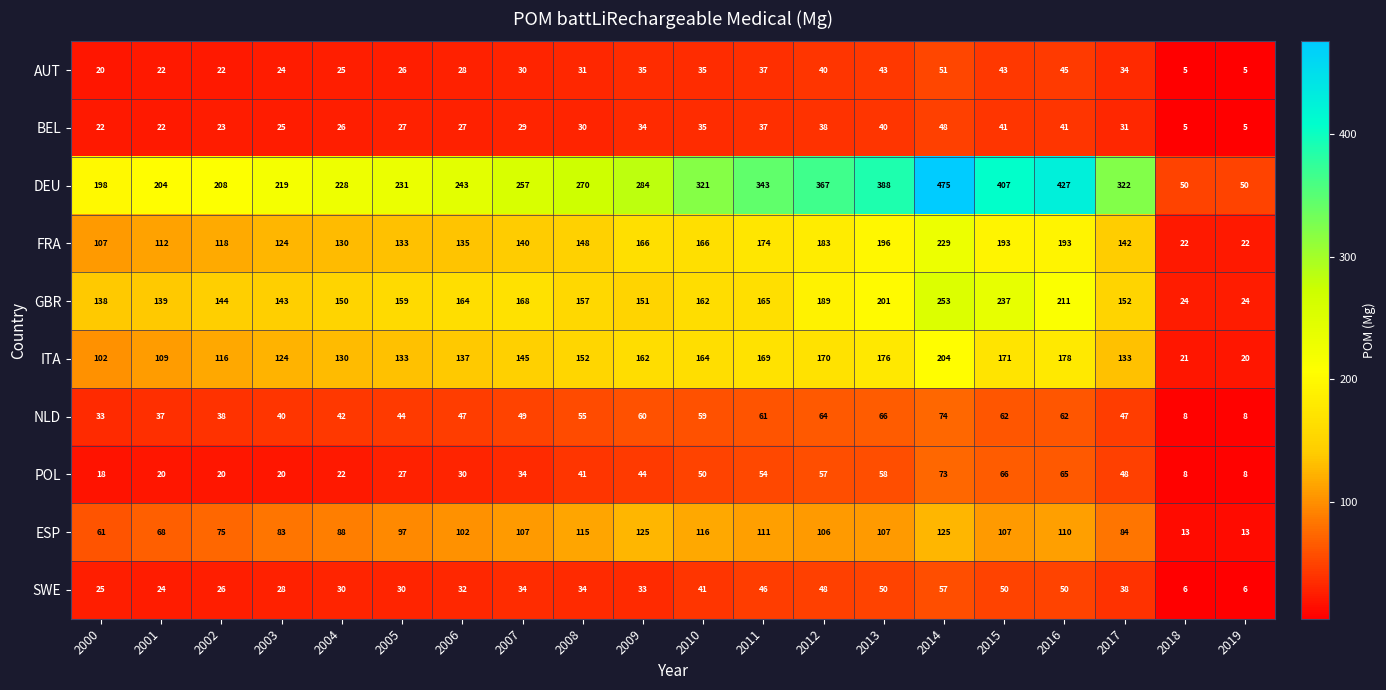

At which category is the sum across all series the highest?

2014